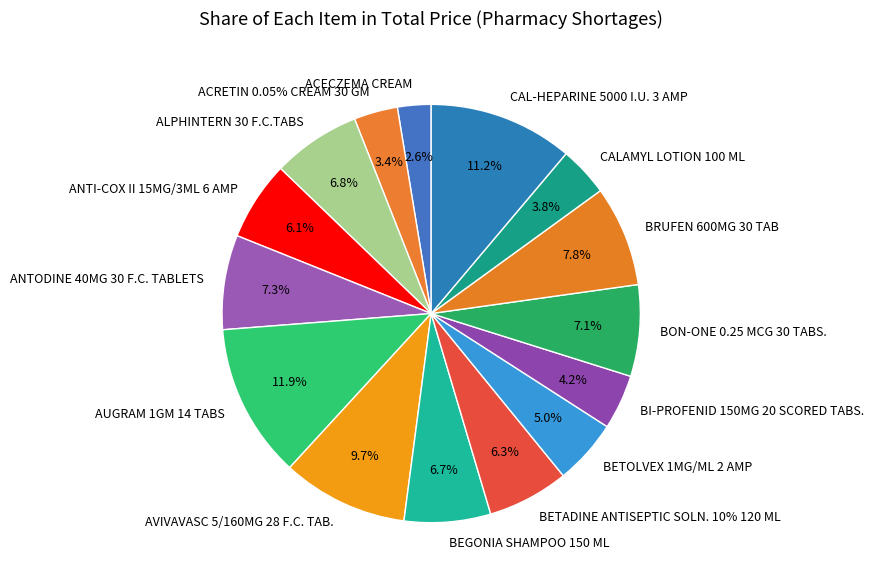

To the nearest percent, what portion does CALAMYL LOTION 100 ML represent?

4%